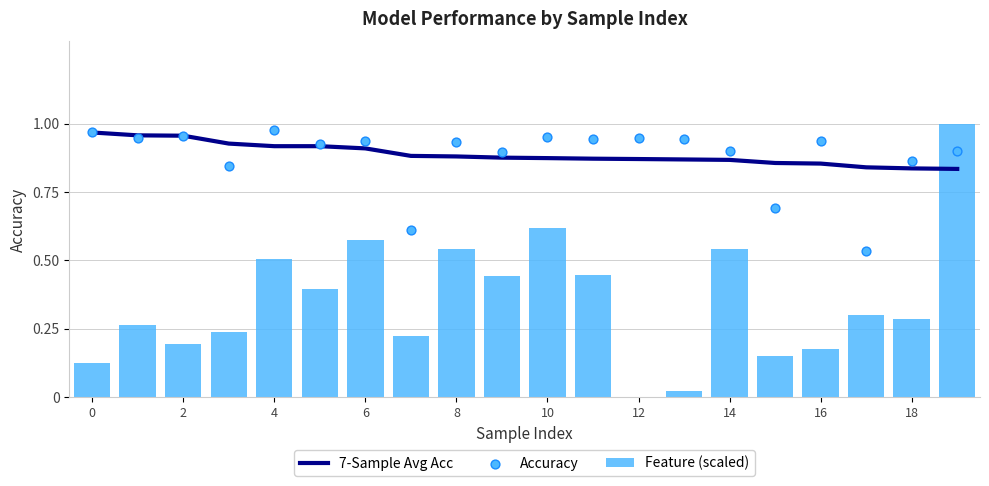

Which series reaches the minimum Y coordinate?

Feature (scaled)